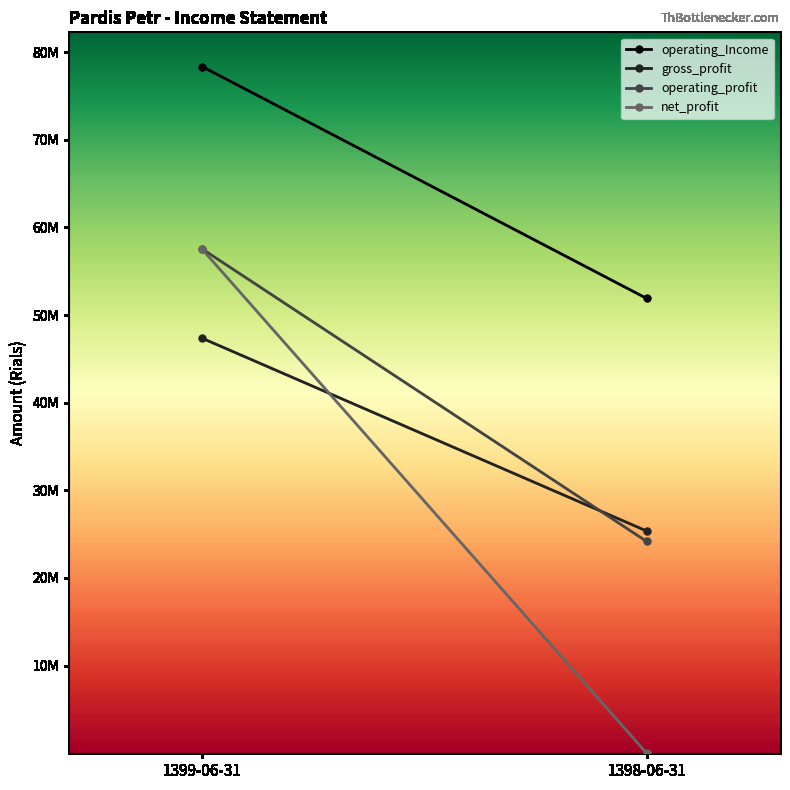

Which series has the largest range (max minus min)?

net_profit